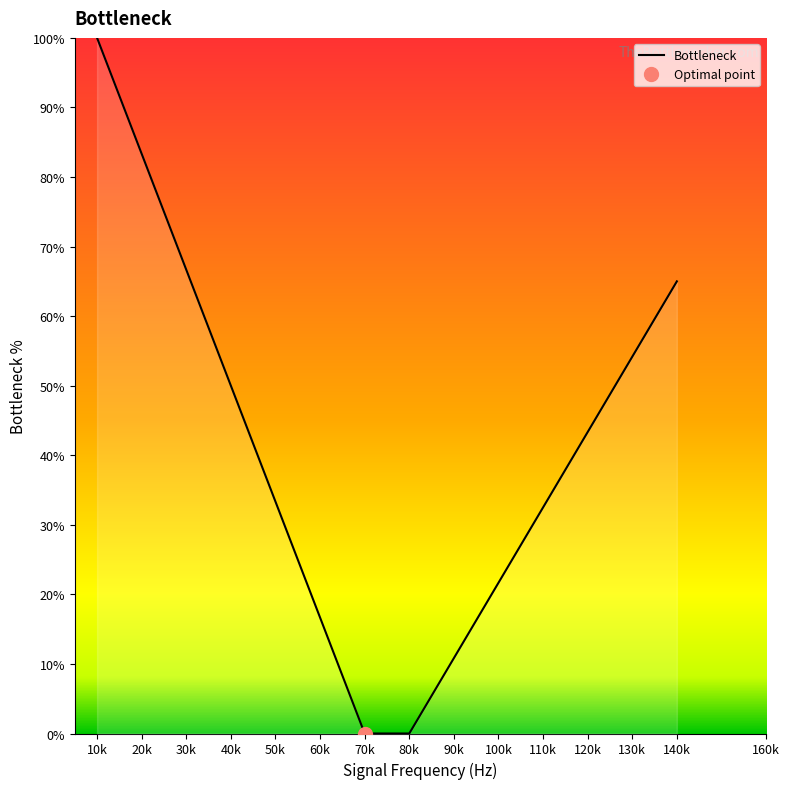

List the labels in order of value, largest first.

10k, 20k, 30k, 140k, 130k, 40k, 120k, 50k, 110k, 100k, 60k, 90k, 70k, 80k